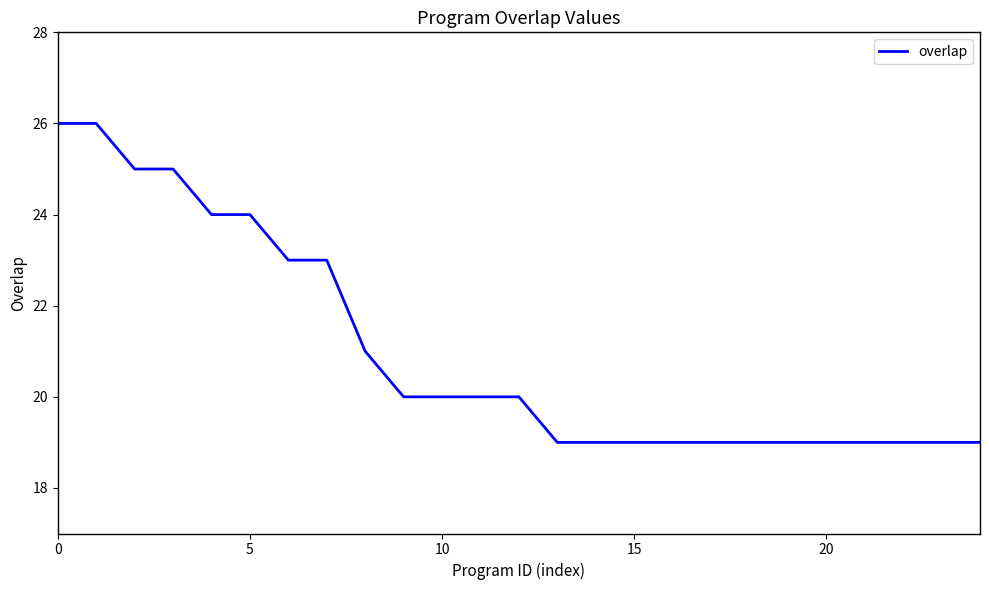

What is the minimum value shown in the chart?

19